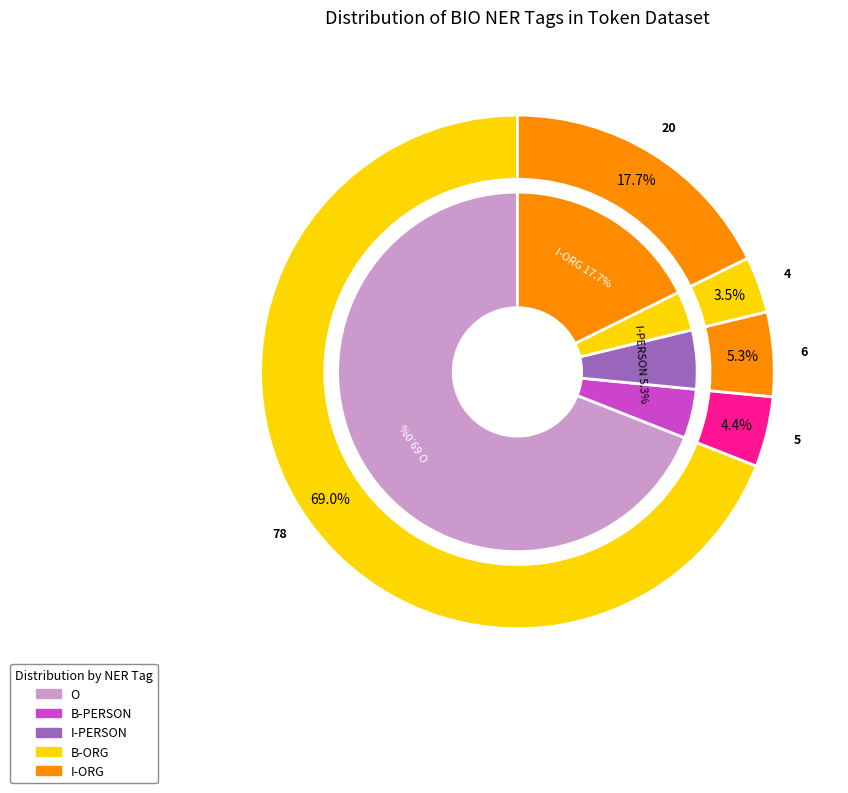

Is it true that B-PERSON is 19% of the pie?

False